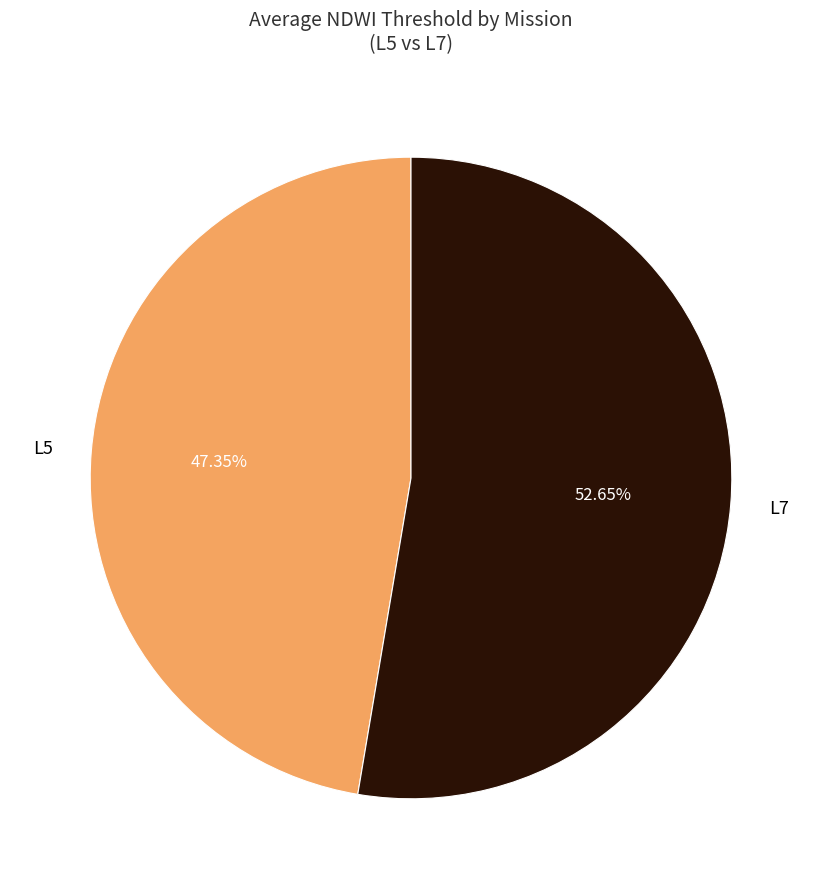

Do L7 and L5 together represent more than half of the pie?

Yes